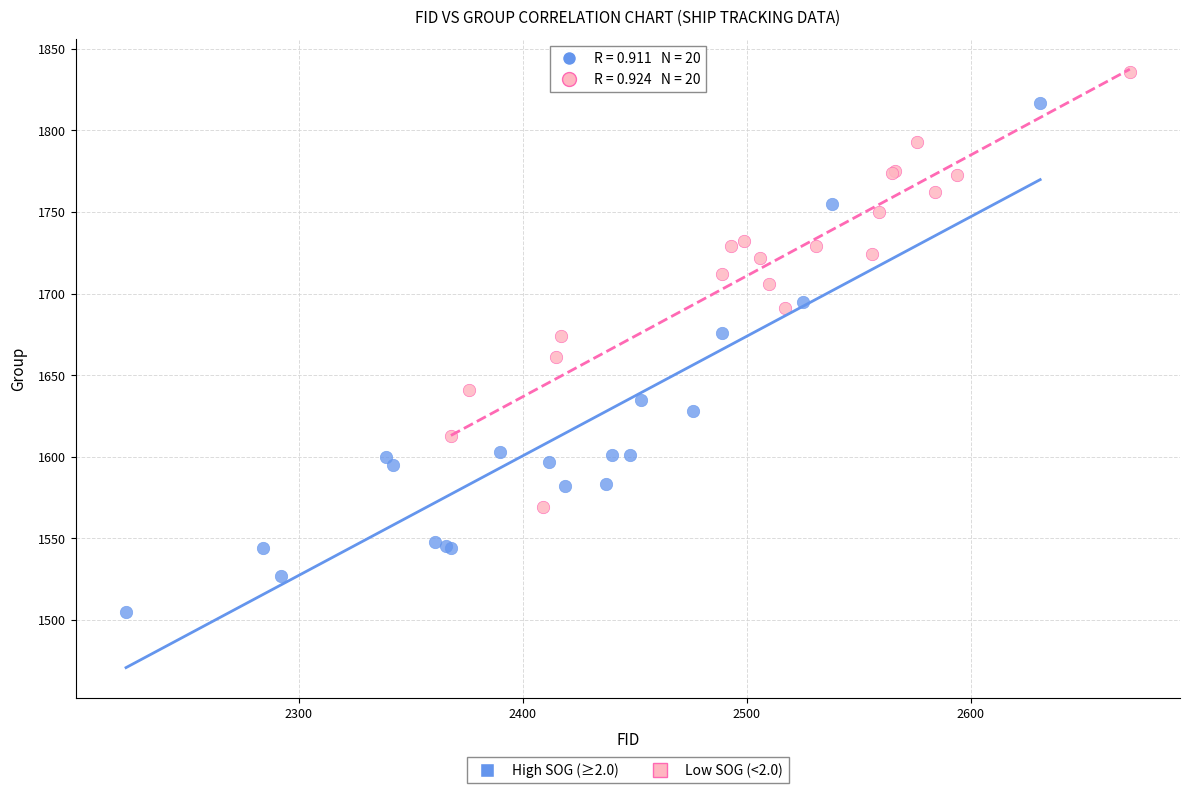

Which series reaches the minimum Y coordinate?

High SOG (≥2.0)